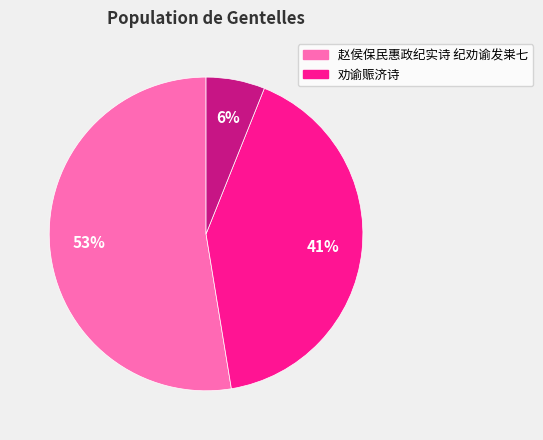

How many segments does this pie chart have?

3